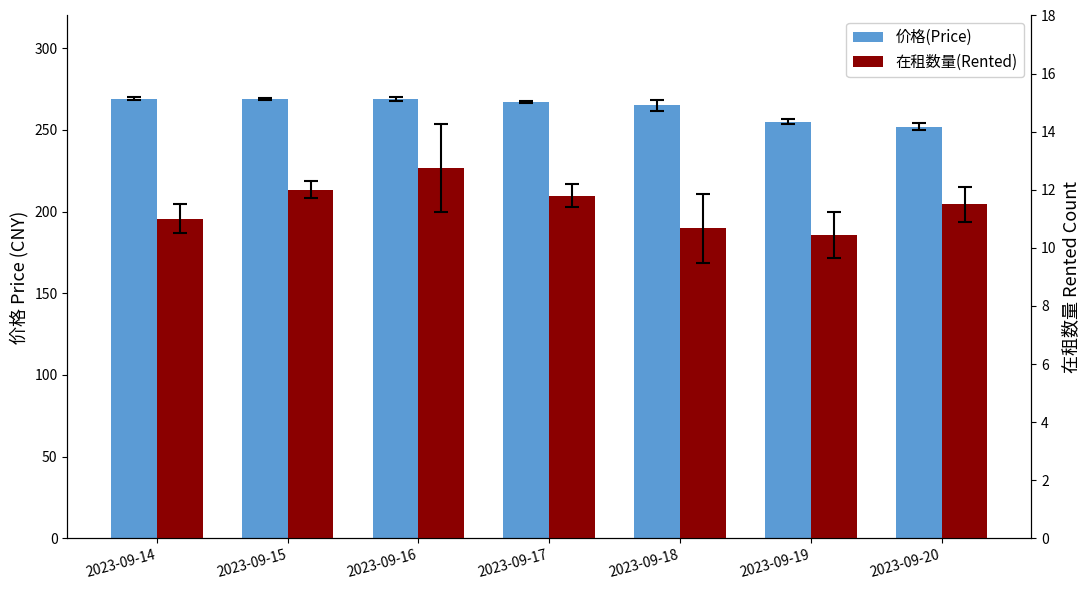

Read the 在租数量(Rented) value at 2023-09-18.

10.7